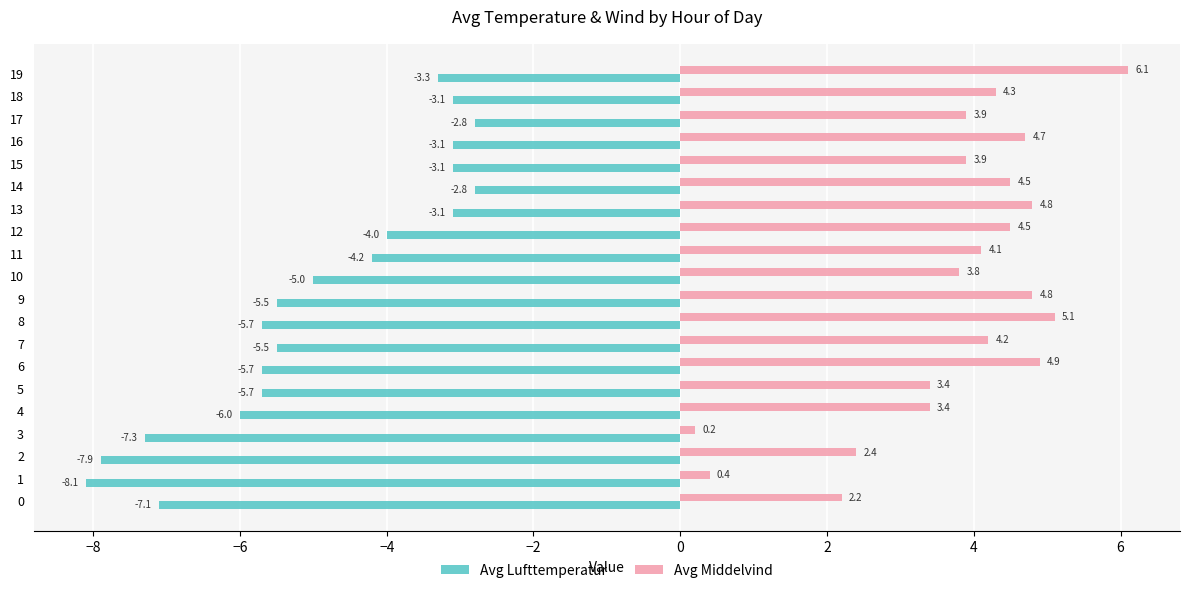

What is the minimum value shown in the chart?

-8.1